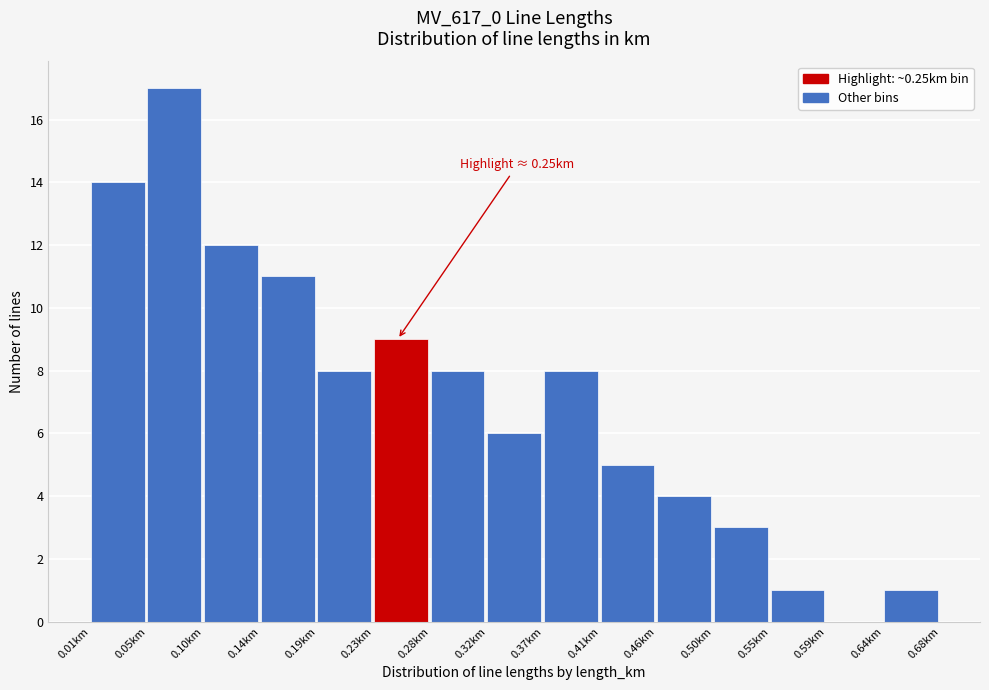

Over which range of the x-axis is the bar tallest?

0.050 to 0.095